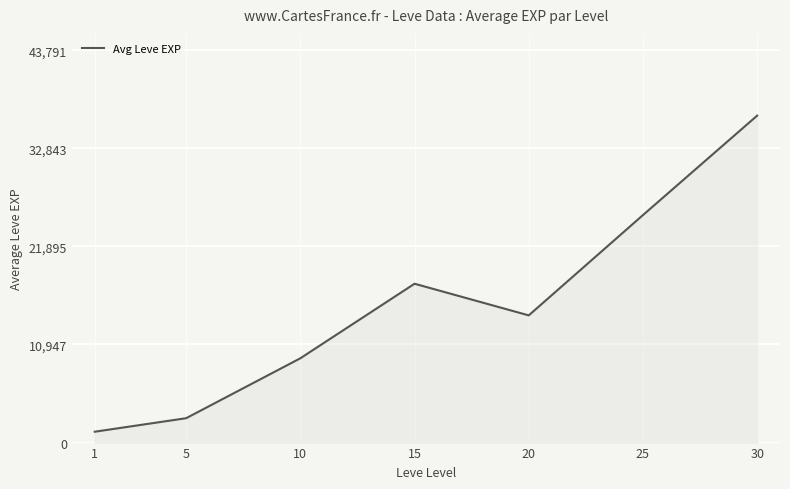

Reading left to right, list all the values displayed in this chart.

1213	2720	9408	17730	14198	25393	36493